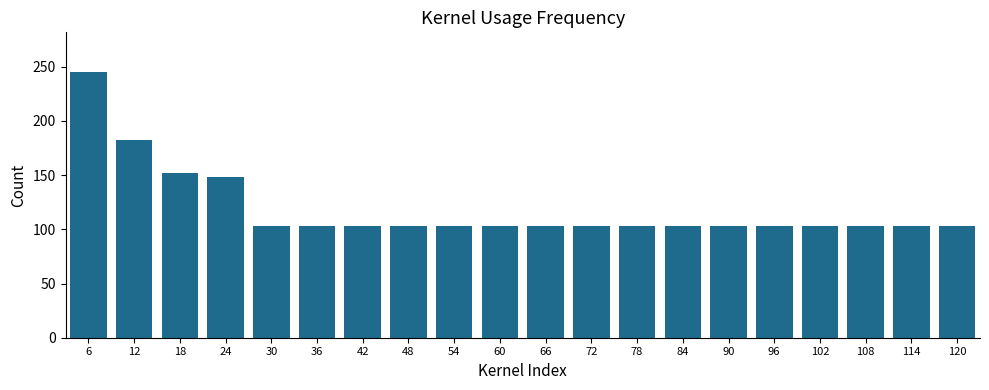

Count the number of data series in this chart.

1